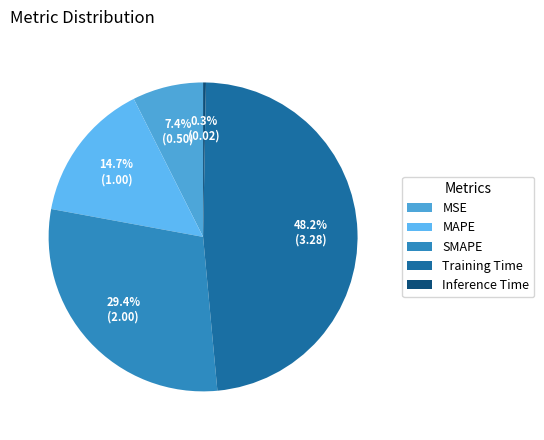

Between Inference Time and MAPE, which is larger?

MAPE